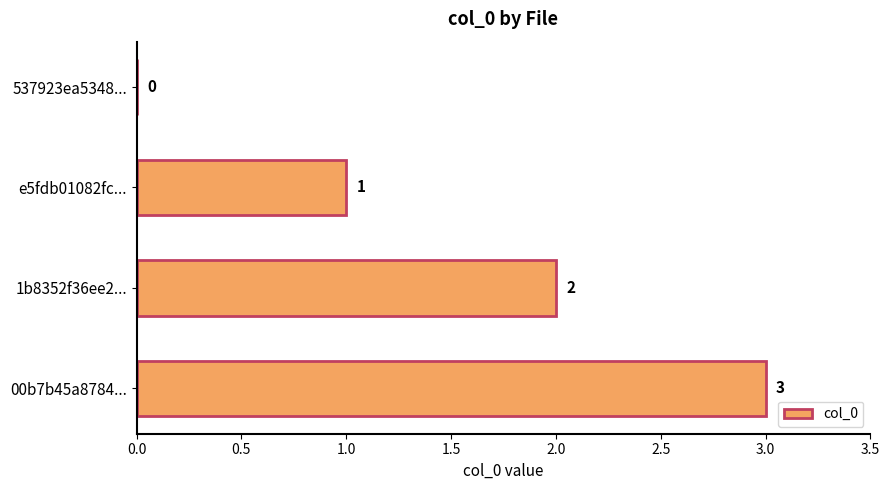

Count the values in the range 1 to 3.

3